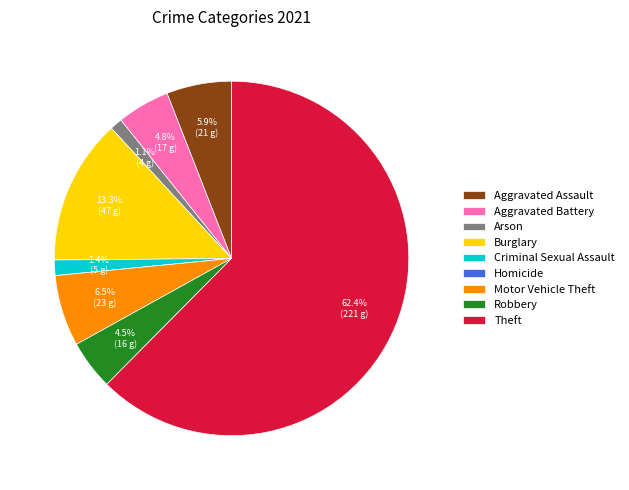

To the nearest percent, what is the difference between the largest and smallest slice percentages?

62%